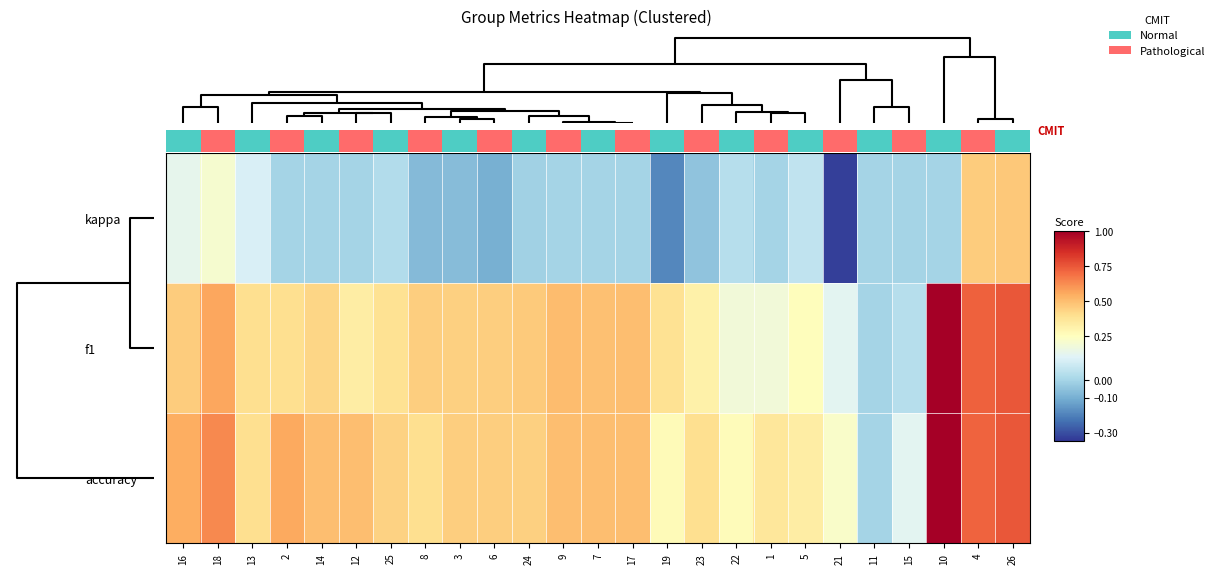

Count the number of categories in the chart.

25